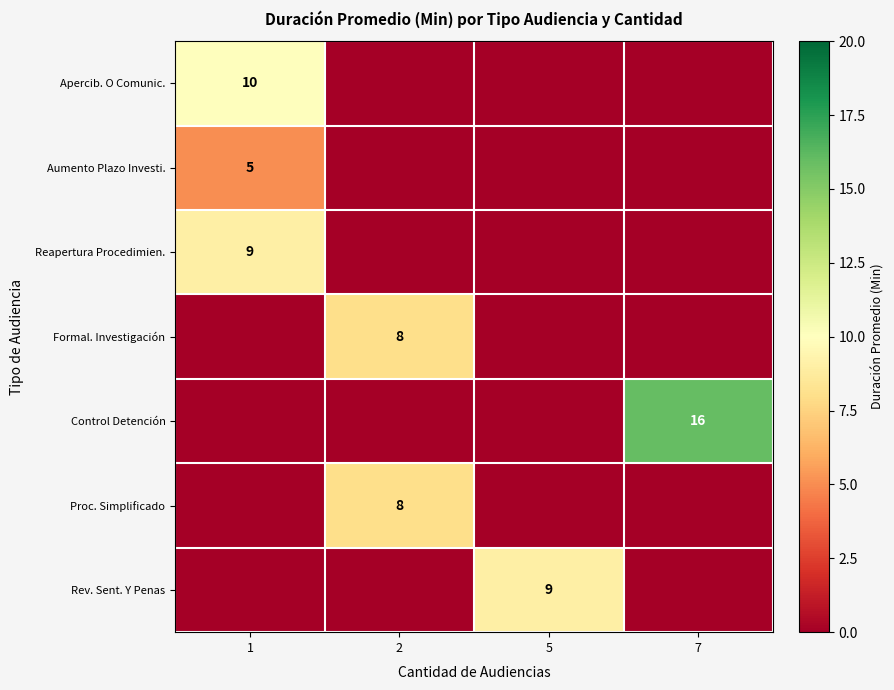

Is it true that Formal. Investigación equals 8 at 2?

True